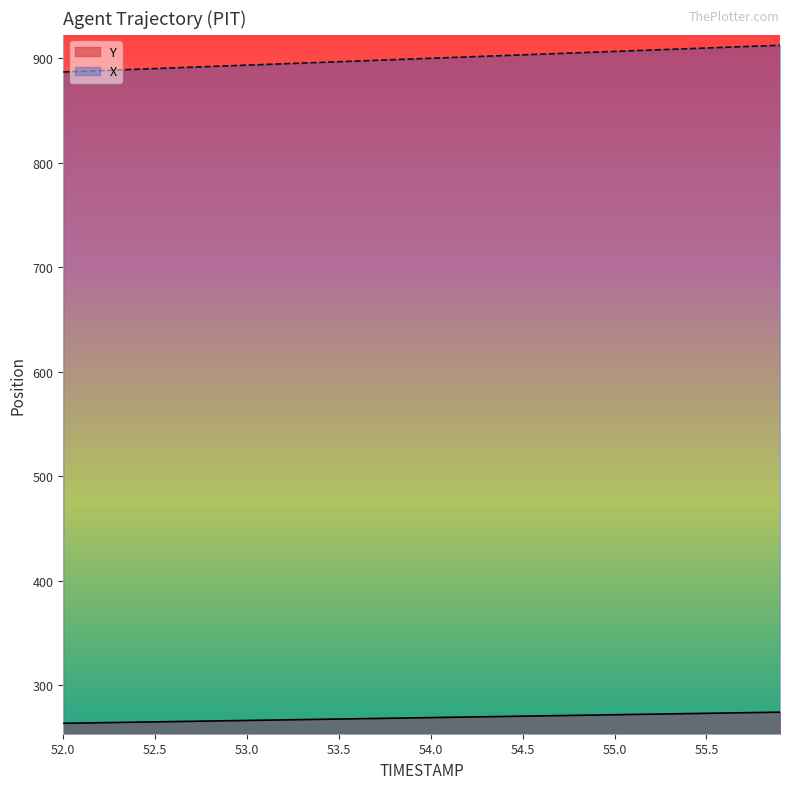

True or false: Y and X cross at least once.

False